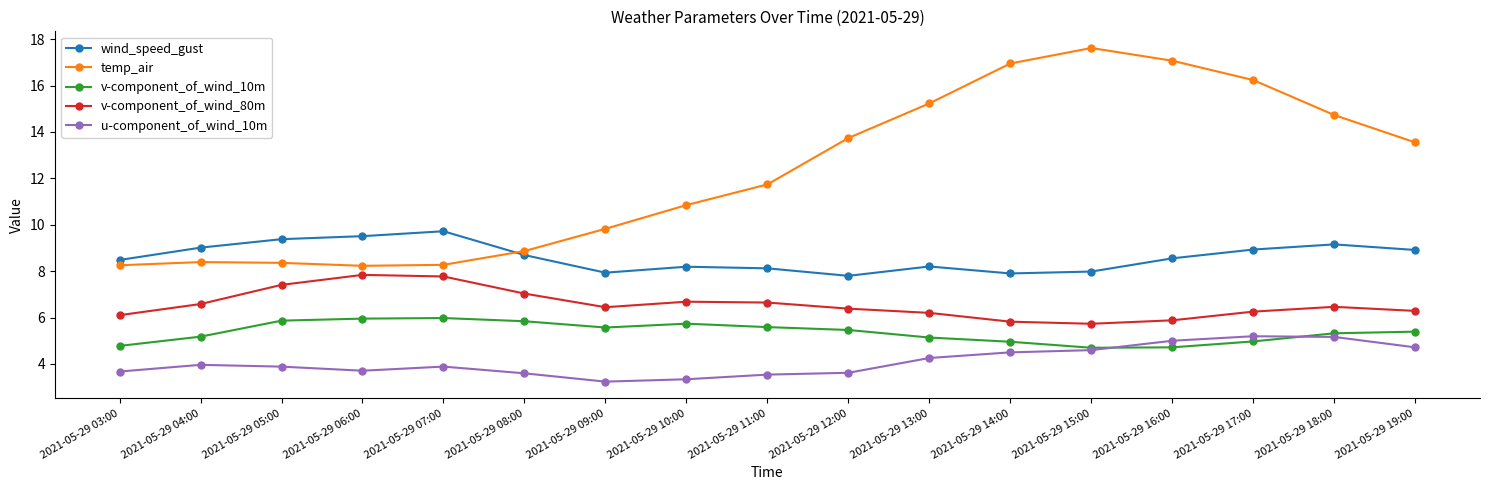

What is the value of the temp_air point at the 4th from the left?

8.2